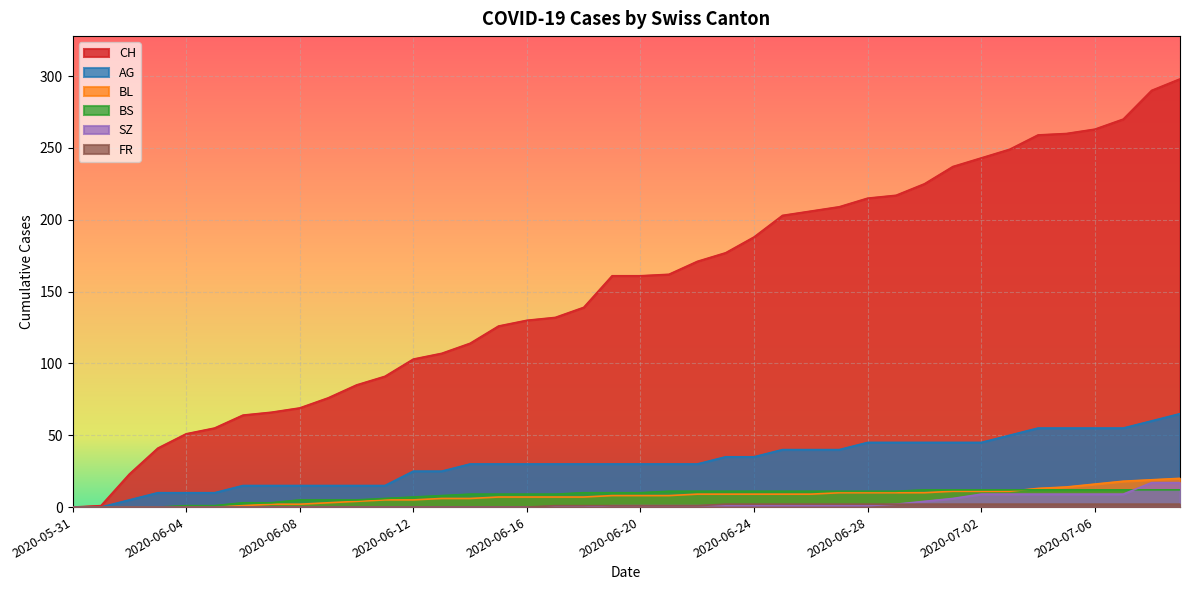

What is the difference between the highest and lowest values at 2020-06-09?

76